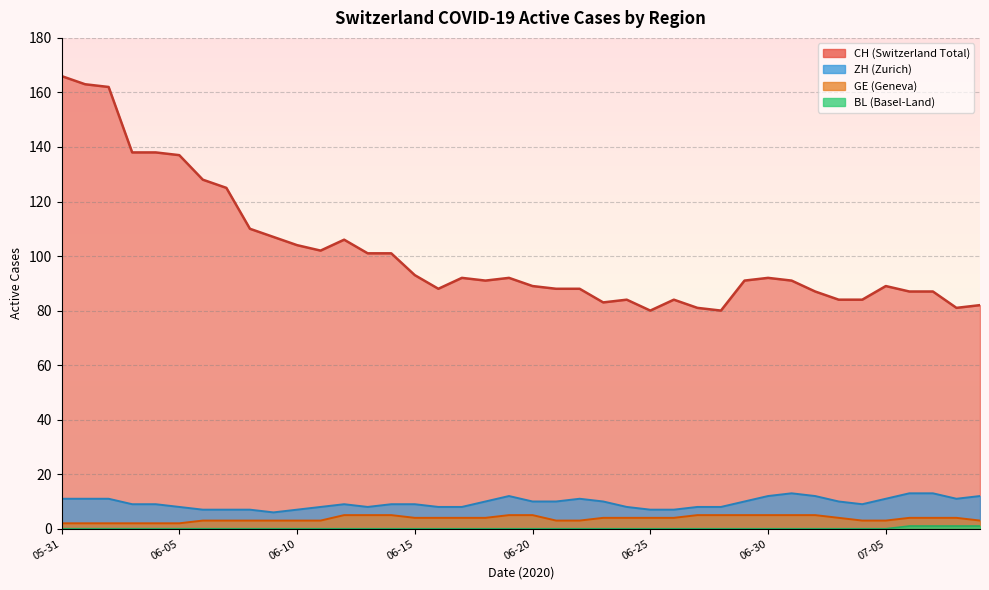

Which series has the widest spread of values?

CH